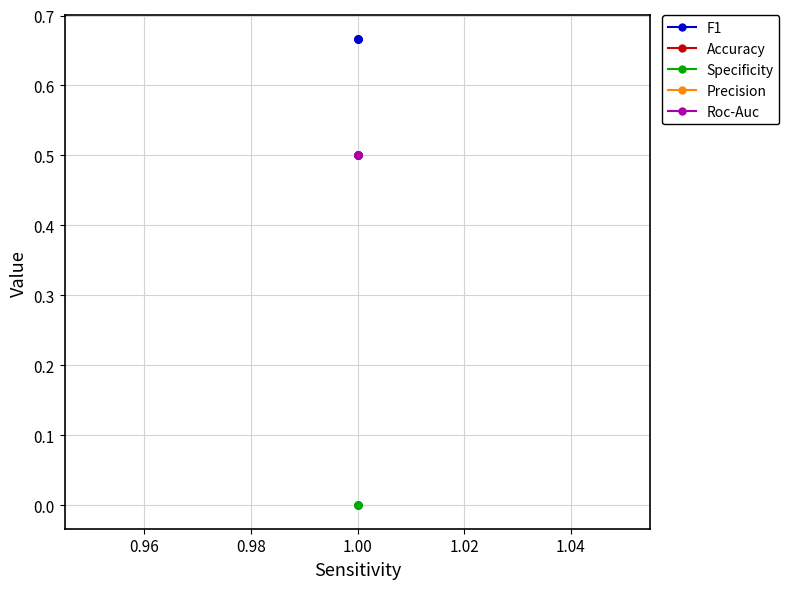

True or false: F1 has a value of 1.1 at 1.00.

False